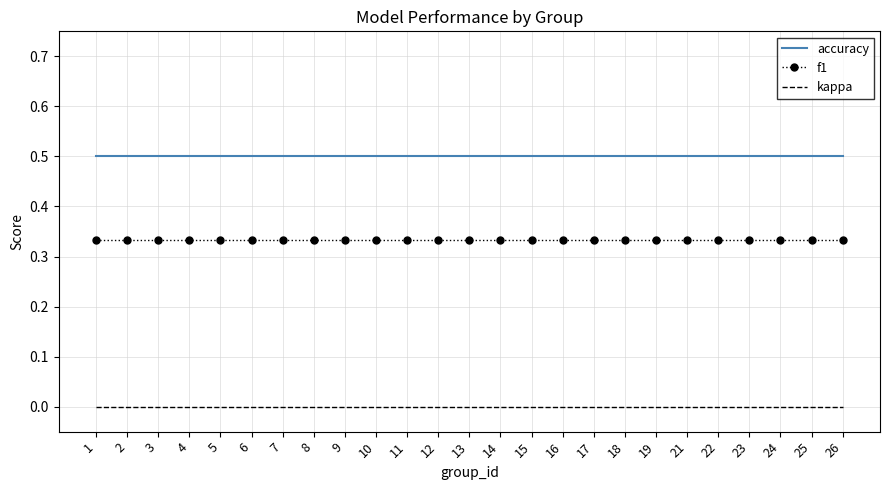

What is the total value across all series at 18?

0.8